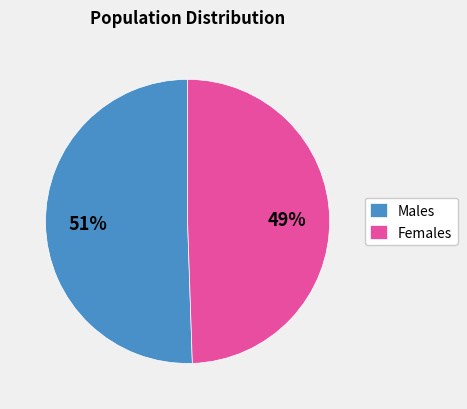

Approximately how many times larger is the value at Females compared to Males?

1.0